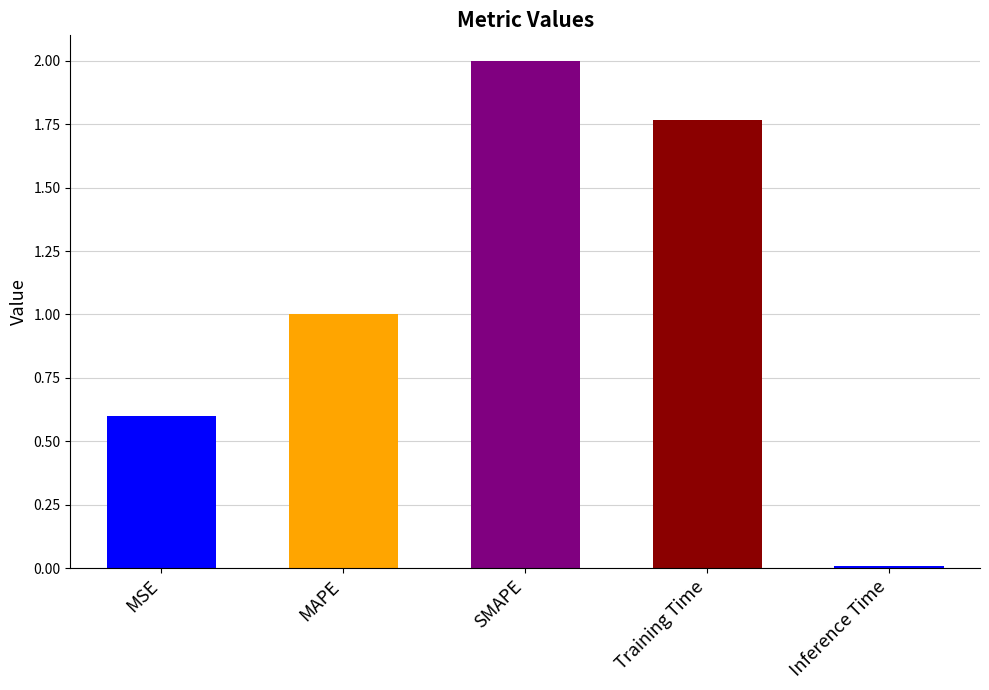

The value at SMAPE is 2.0. True or false?

True